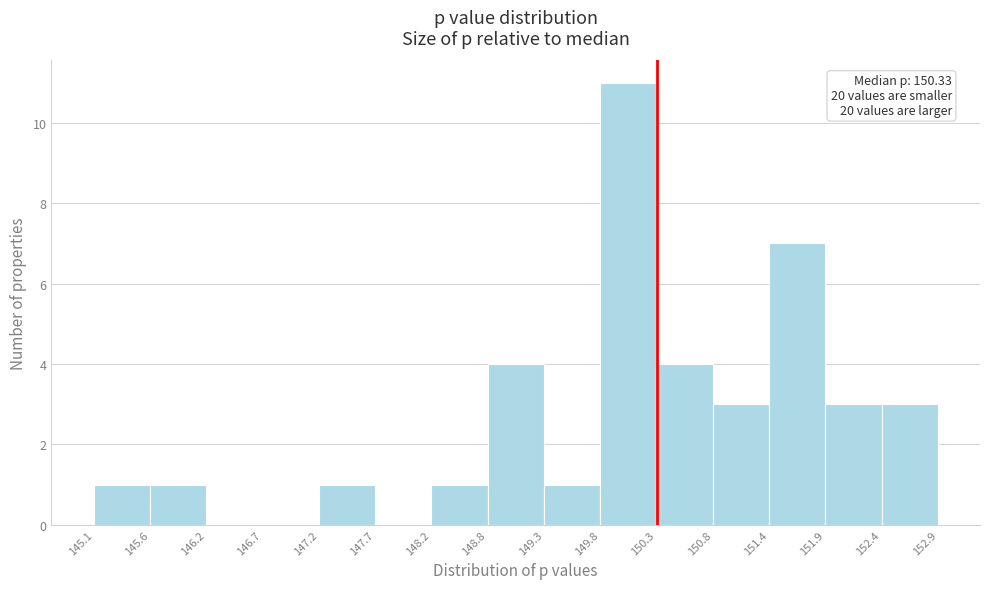

Over which range of the x-axis is the bar tallest?

149.8 to 150.3